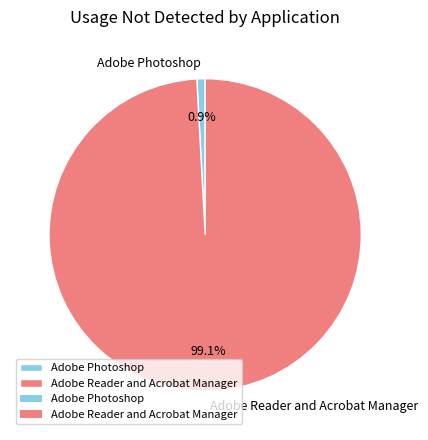

Rank the categories by value from lowest to highest.

Adobe Photoshop, Adobe Reader and Acrobat Manager